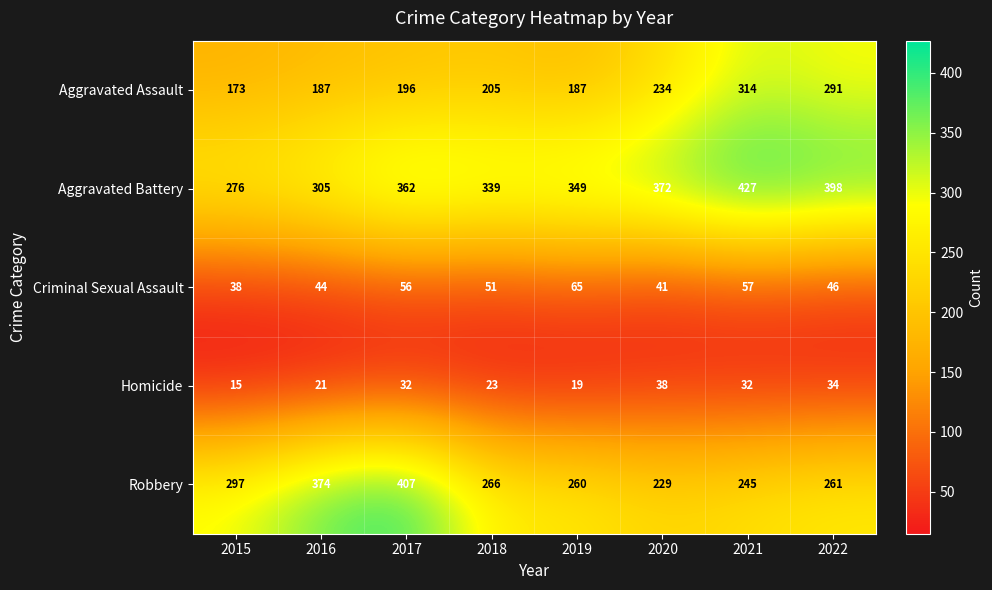

How many series are shown in this chart?

5